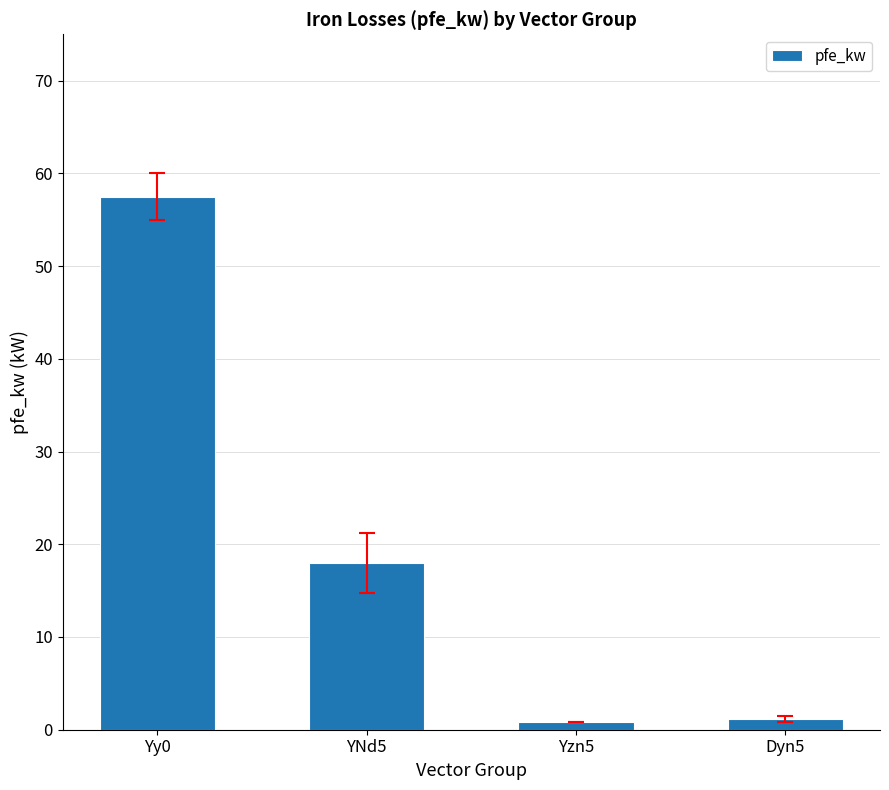

How many series are shown in this chart?

1